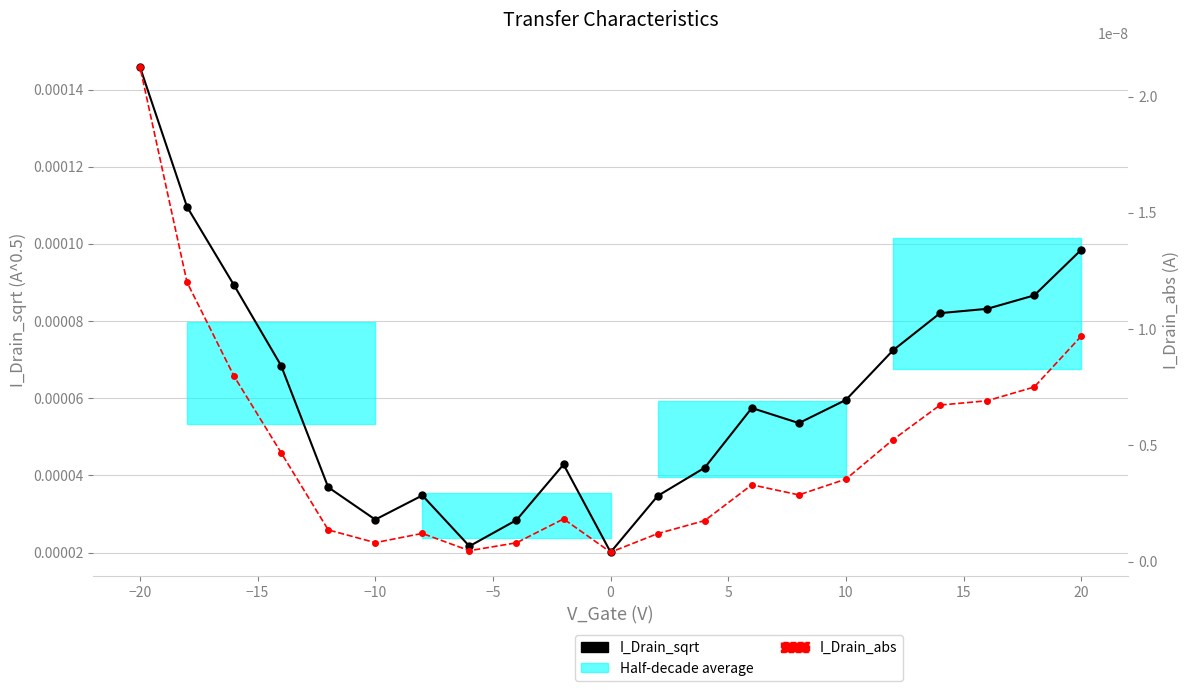

Rank the series by their average value, from highest to lowest.

I_Drain_sqrt, I_Drain_abs